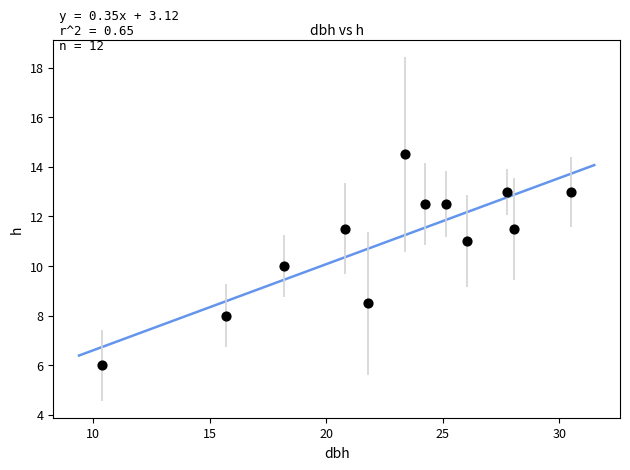

What is the average X value?

22.7